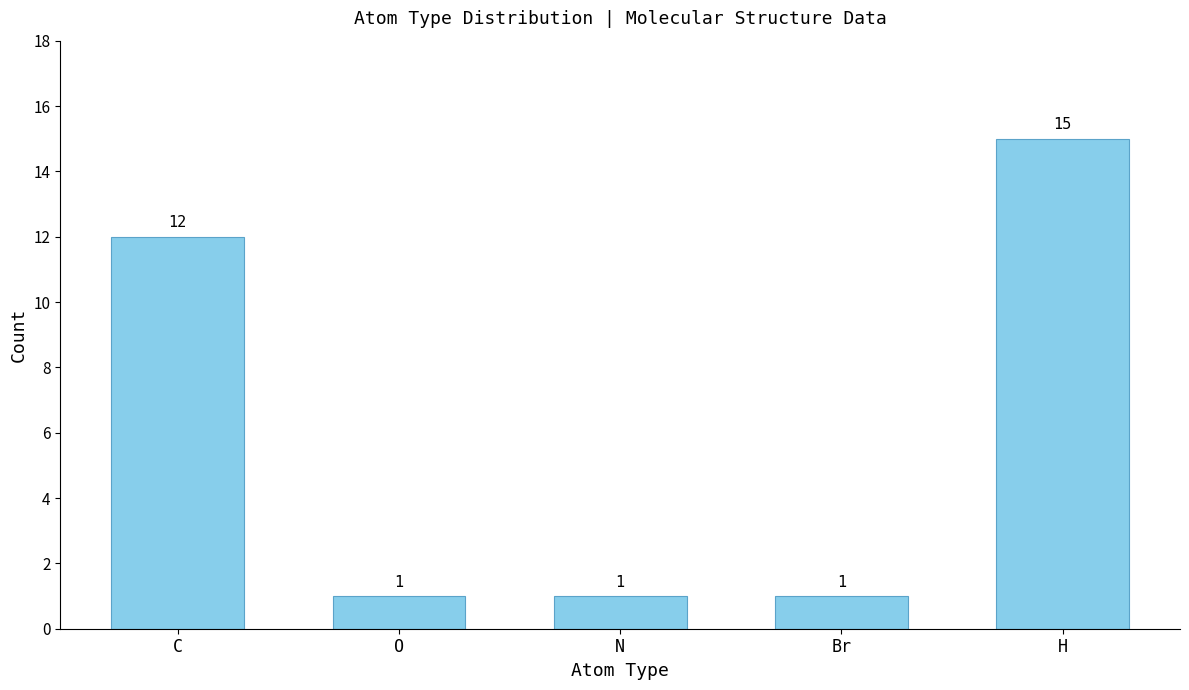

Reading left to right, what are all the values shown in this chart?

12	1	1	1	15